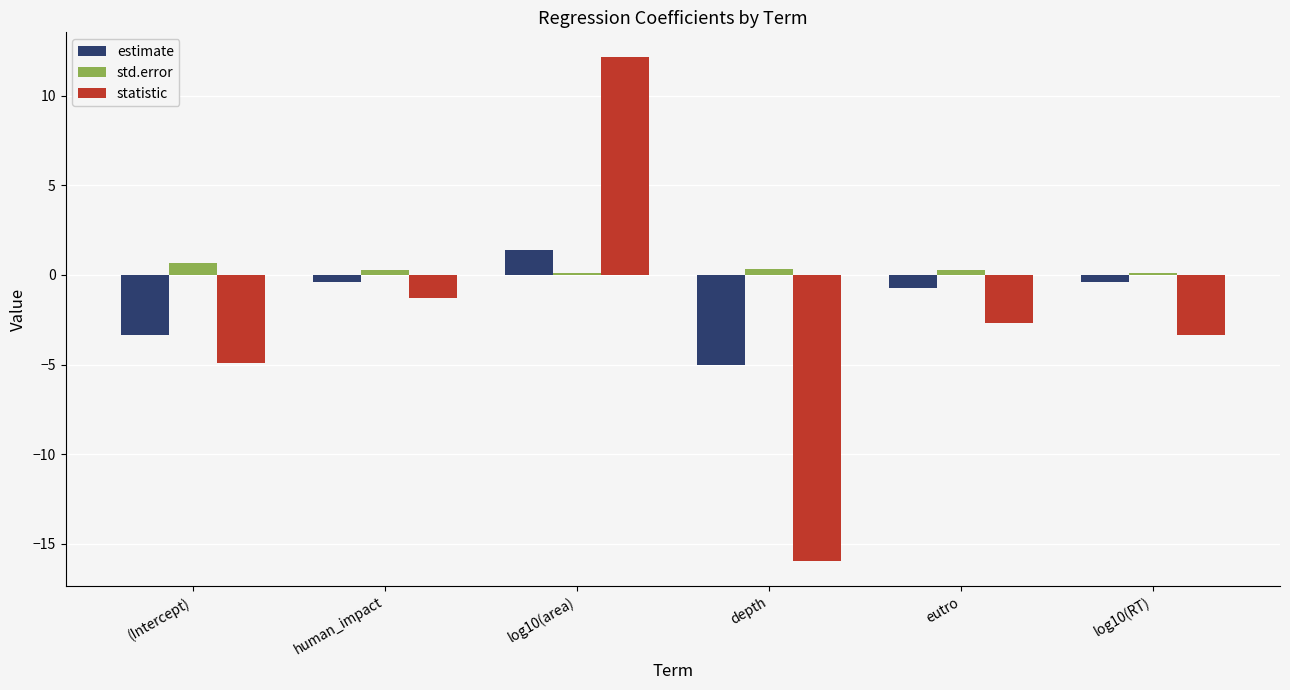

What is the label of the 6th bar from the right?

(Intercept)